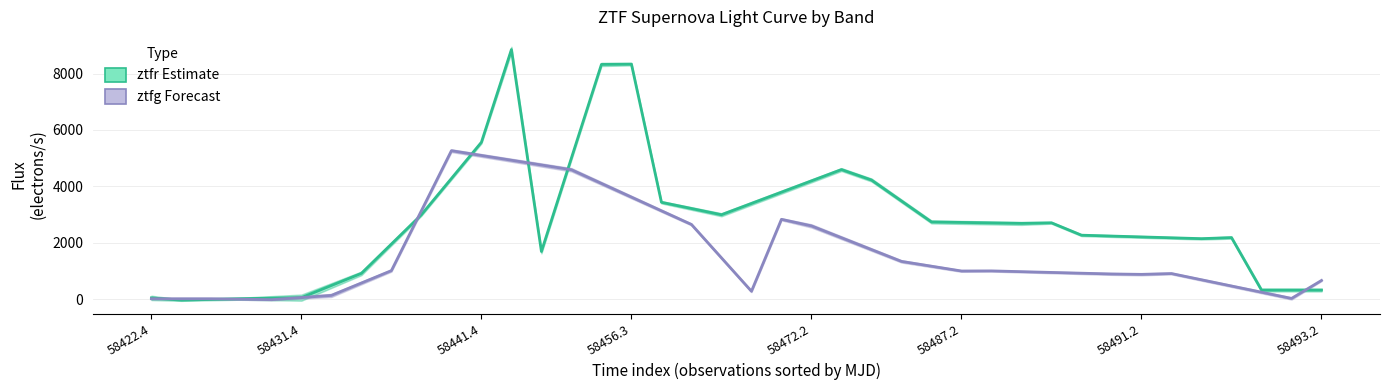

What is the difference between the second highest and second lowest values in the ztfg (Forecast) series?

5100.7